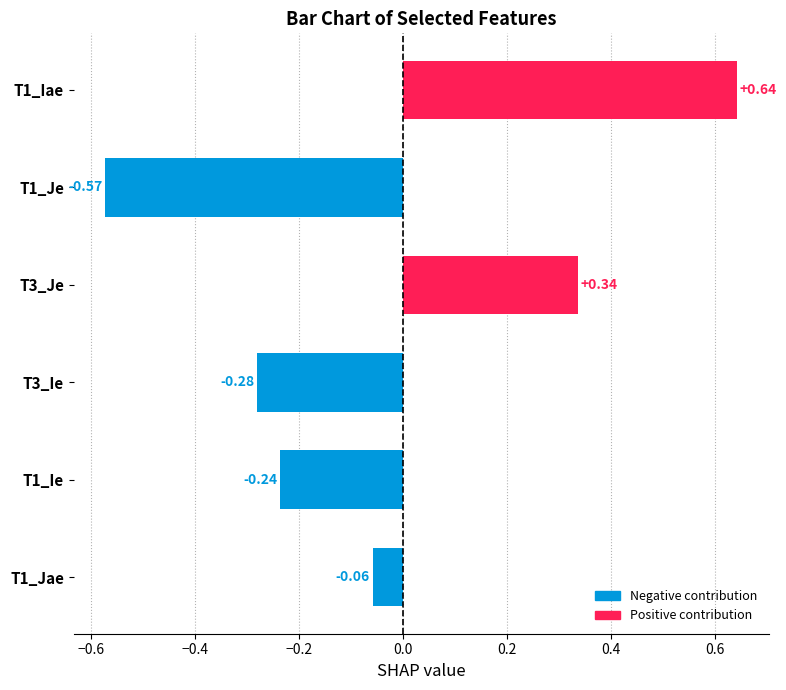

What is the sum of the T3_Je values at Row 4 and Row 2?

0.7